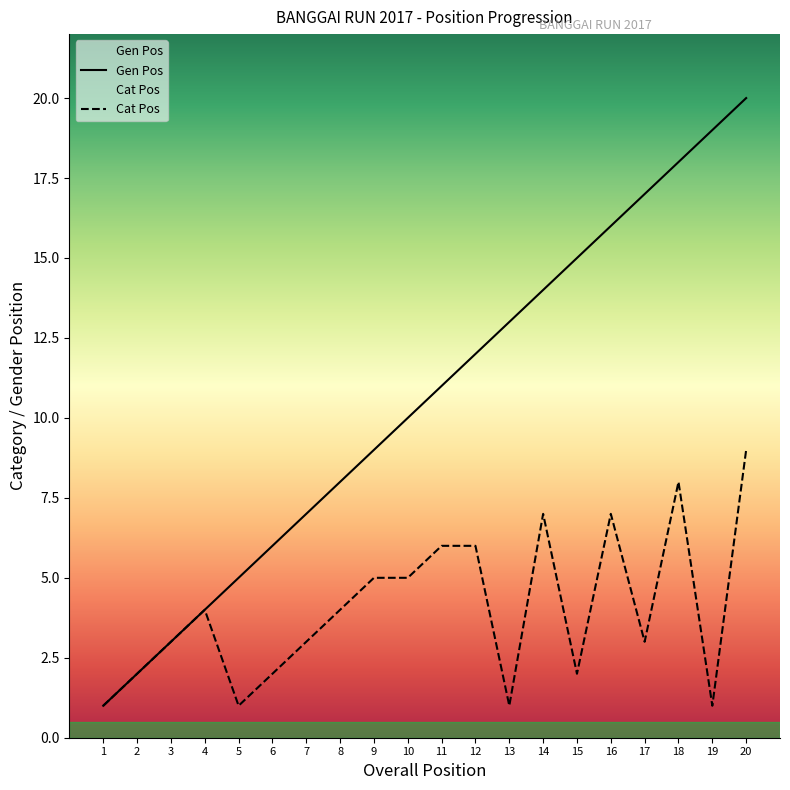

Which series has the largest total across all categories?

Gen Pos